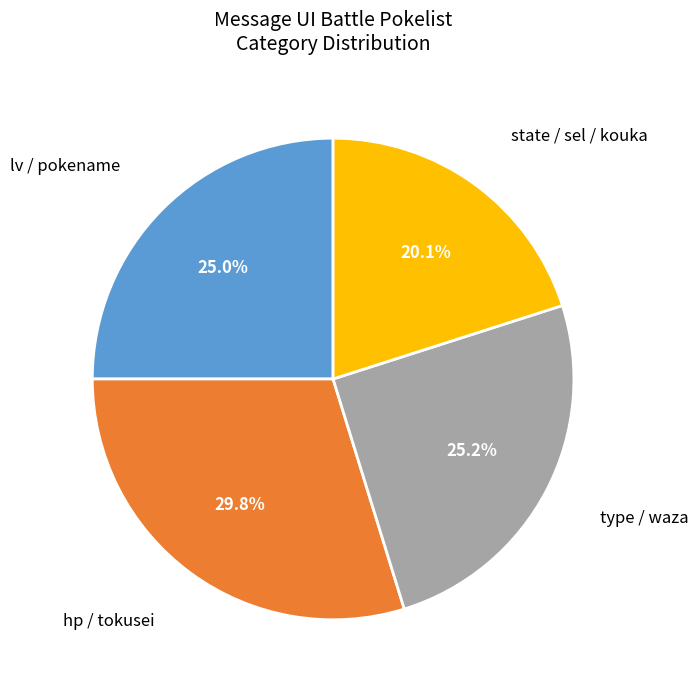

Is there any slice that represents more than half of the pie?

No